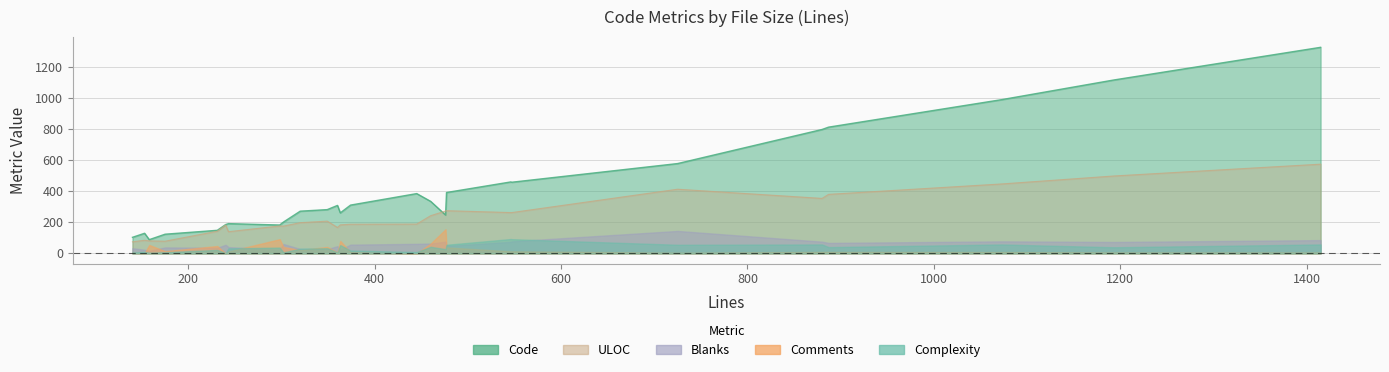

Does the chart have visible grid lines?

Yes